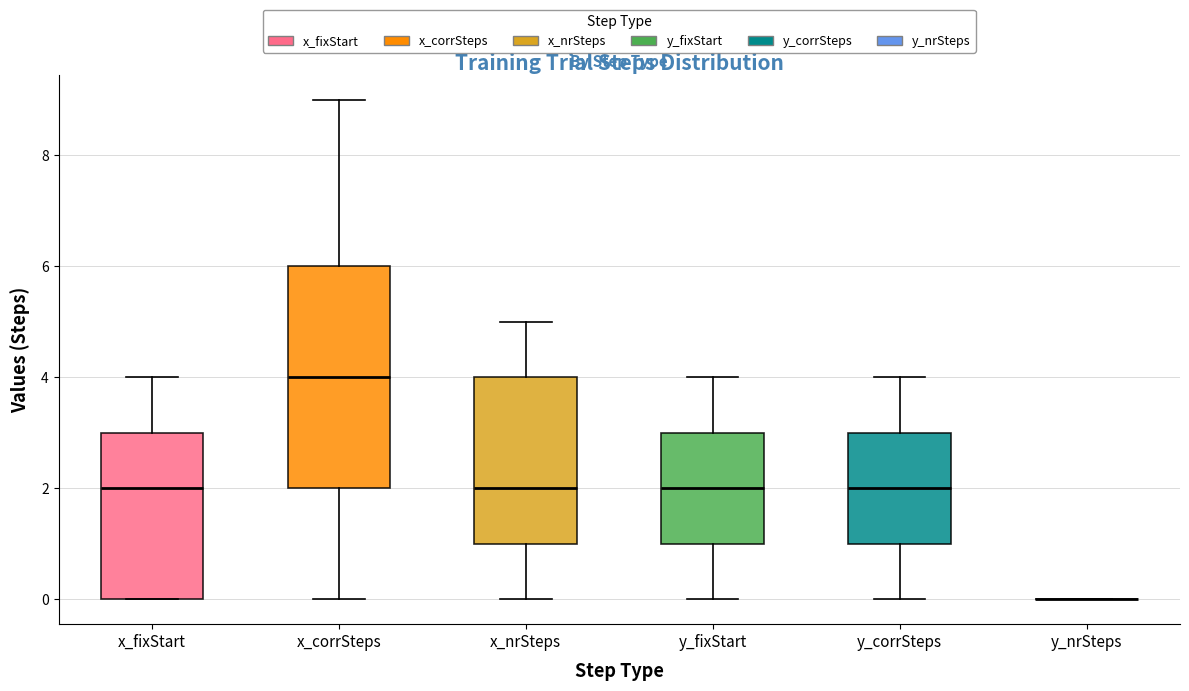

Which box is the tallest, from its lower edge to its upper edge?

x_corrSteps